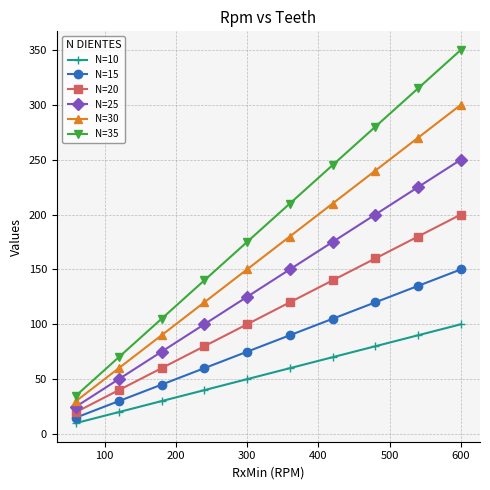

What is the minimum value shown in the chart?

10